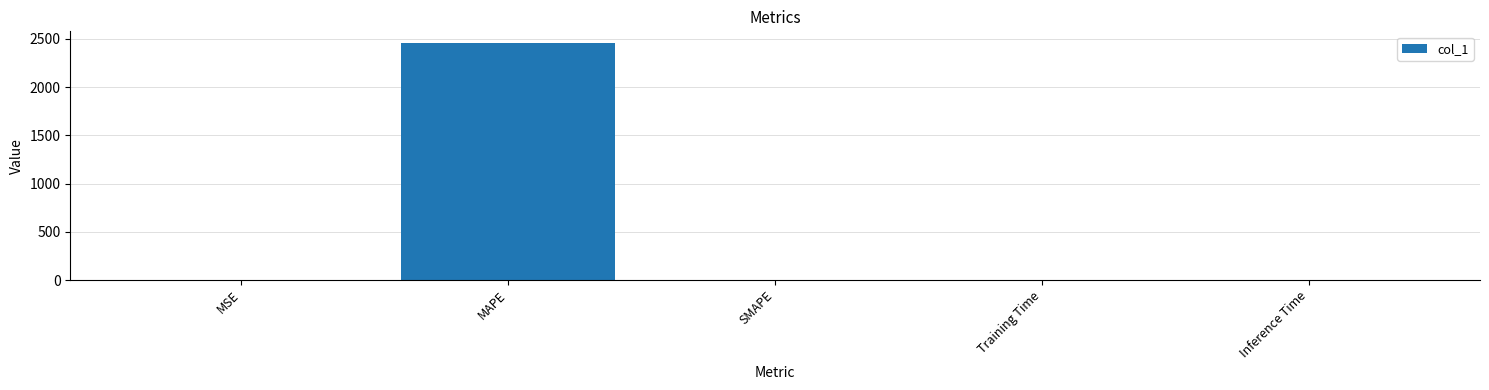

The chart shows a value of 0.0 at Inference Time. True or false?

True